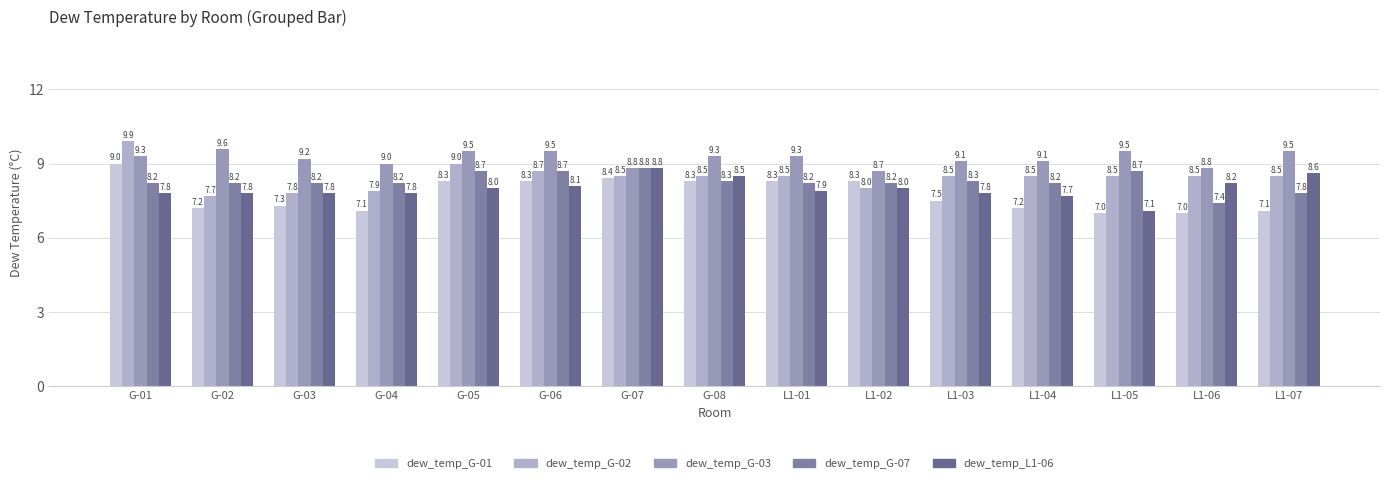

What is the maximum value shown in the chart?

9.9